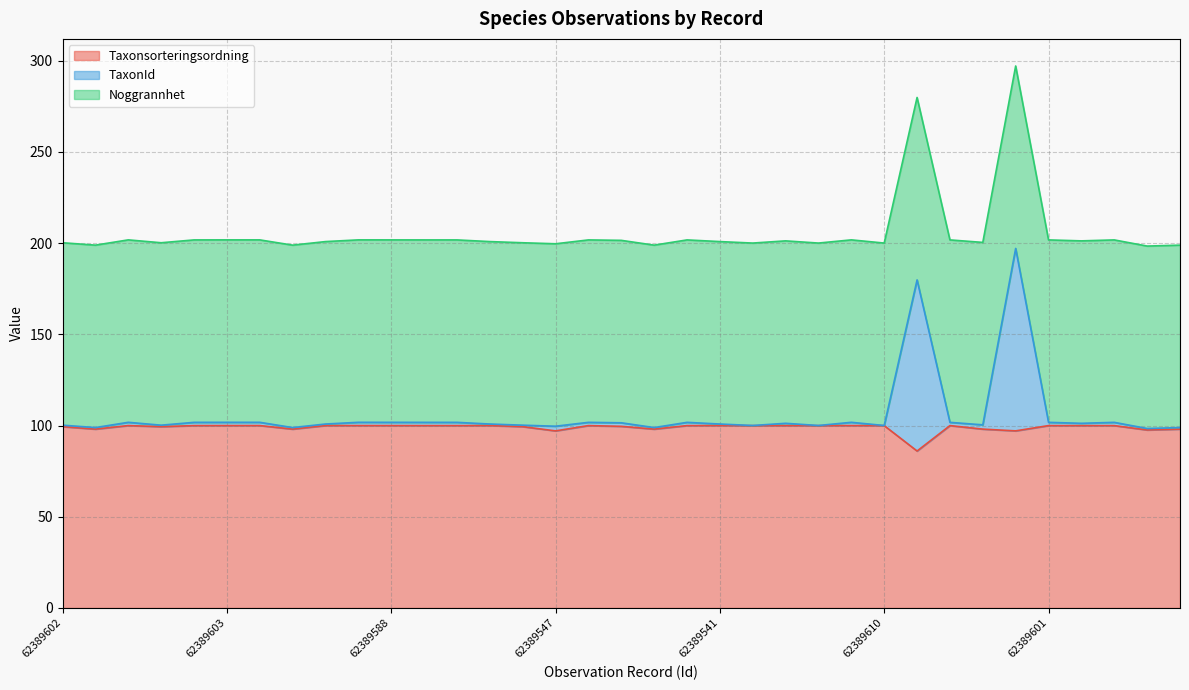

What is the difference between the maximum and minimum values in the TaxonId series?

98.7